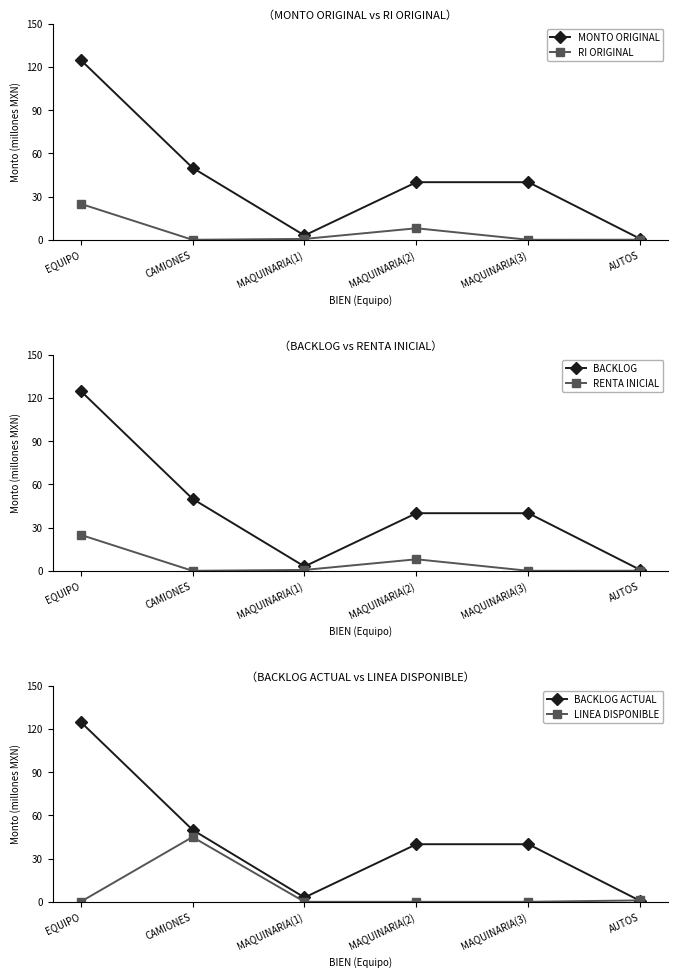

What are all the series names shown in the legend?

MONTO ORIGINAL, RI ORIGINAL, BACKLOG, RENTA INICIAL, BACKLOG ACTUAL, LINEA DISPONIBLE